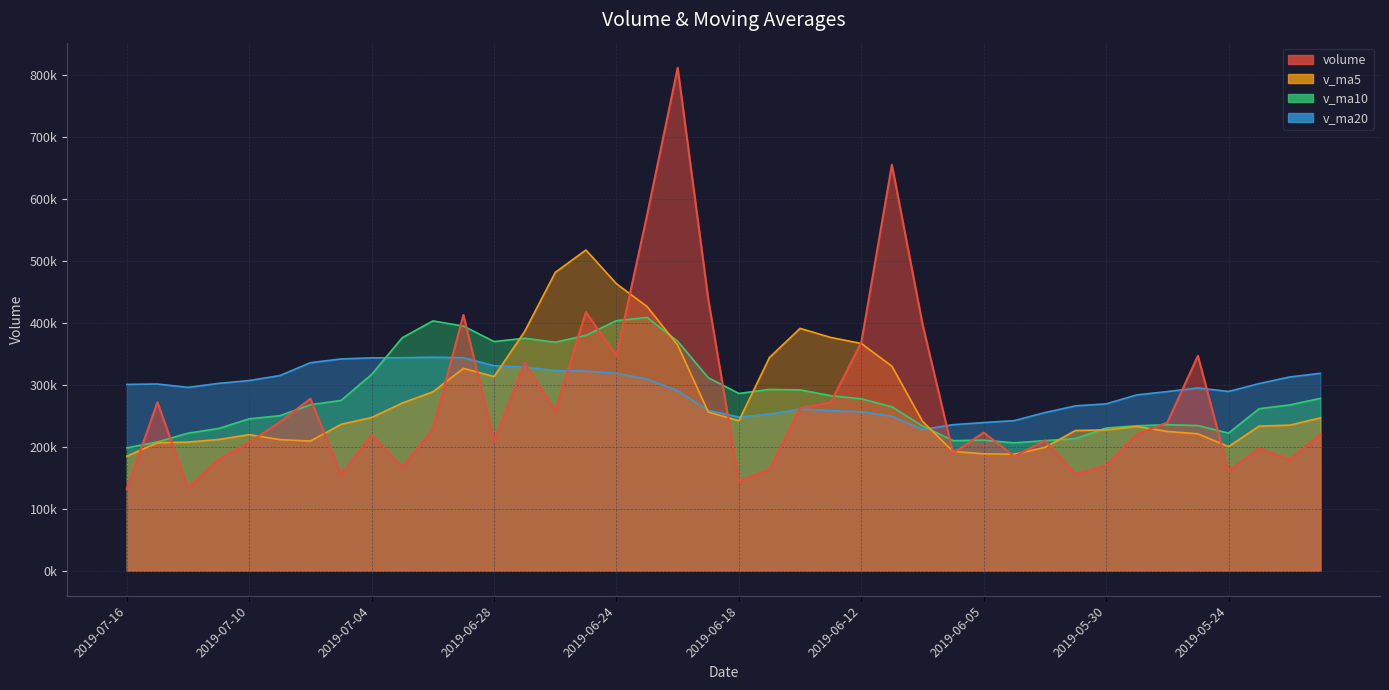

Which series changed the most between 2019-06-06 and 2019-05-30?

v_ma5